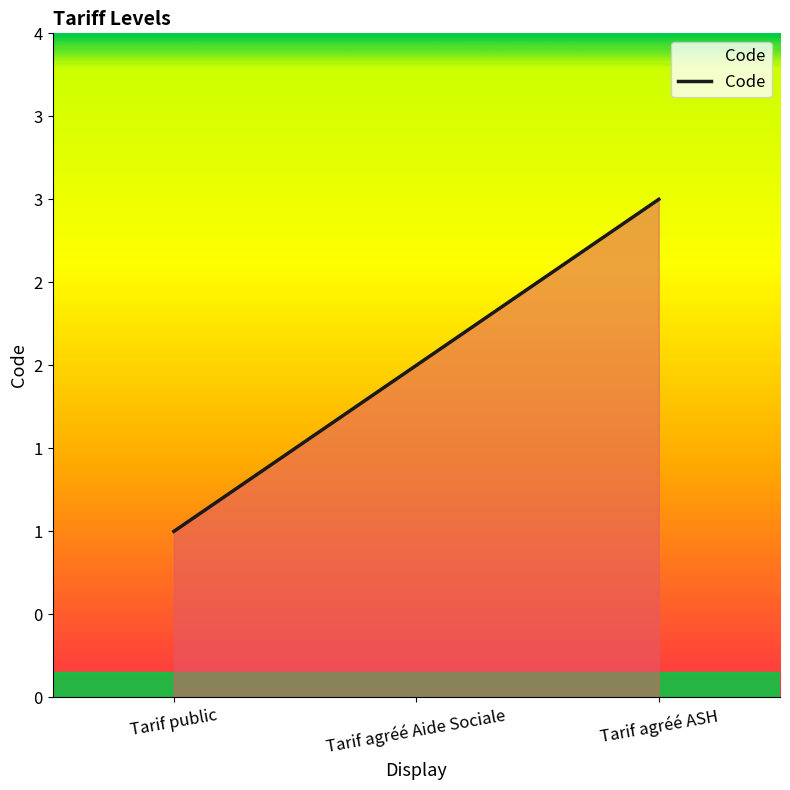

Does the chart have visible grid lines?

No